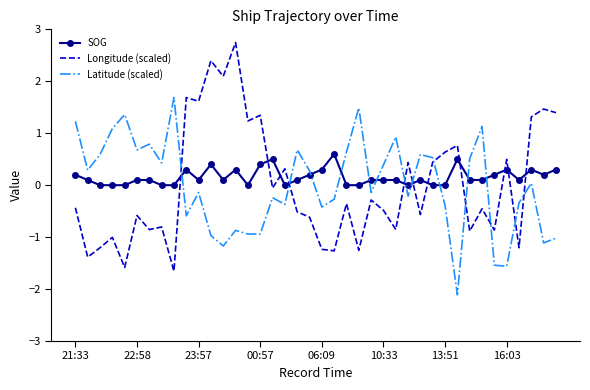

Which series has the widest spread of values?

Longitude (scaled)